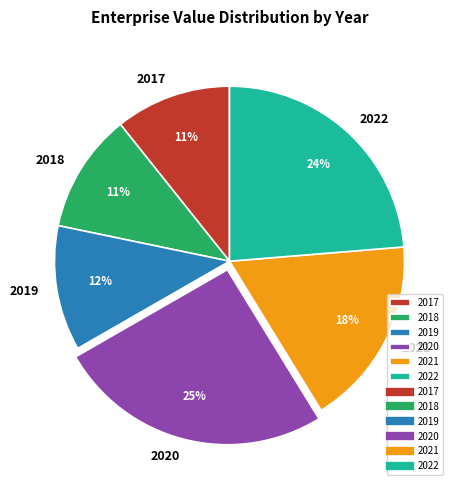

The 2019 slice represents 12% of the pie. True or false?

True